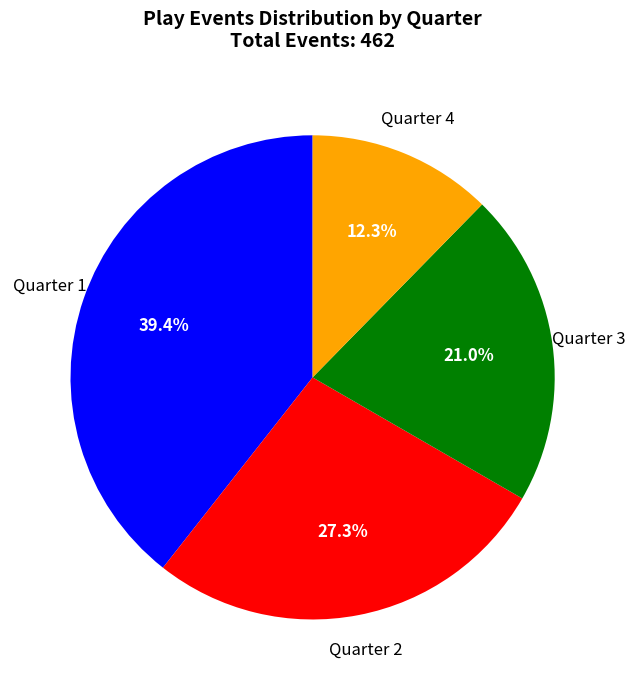

Approximately how many times larger is the value at Quarter 3 compared to Quarter 2?

0.8